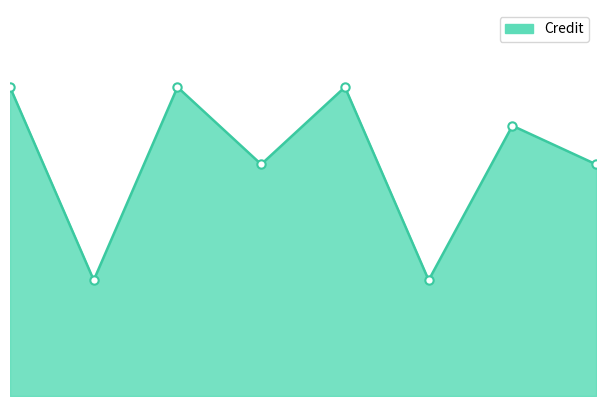

What is the difference between the maximum and minimum values?

5